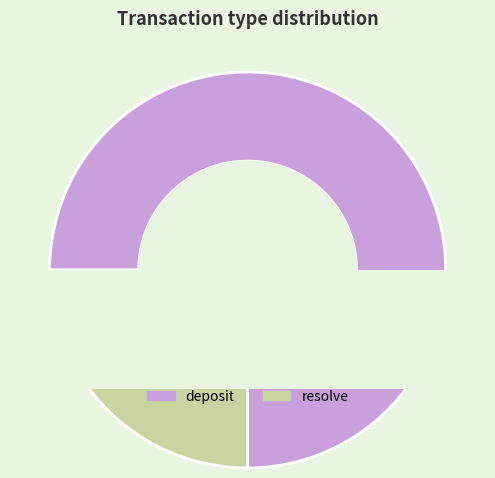

To the nearest percent, what is the difference between the largest and smallest slice percentages?

25%